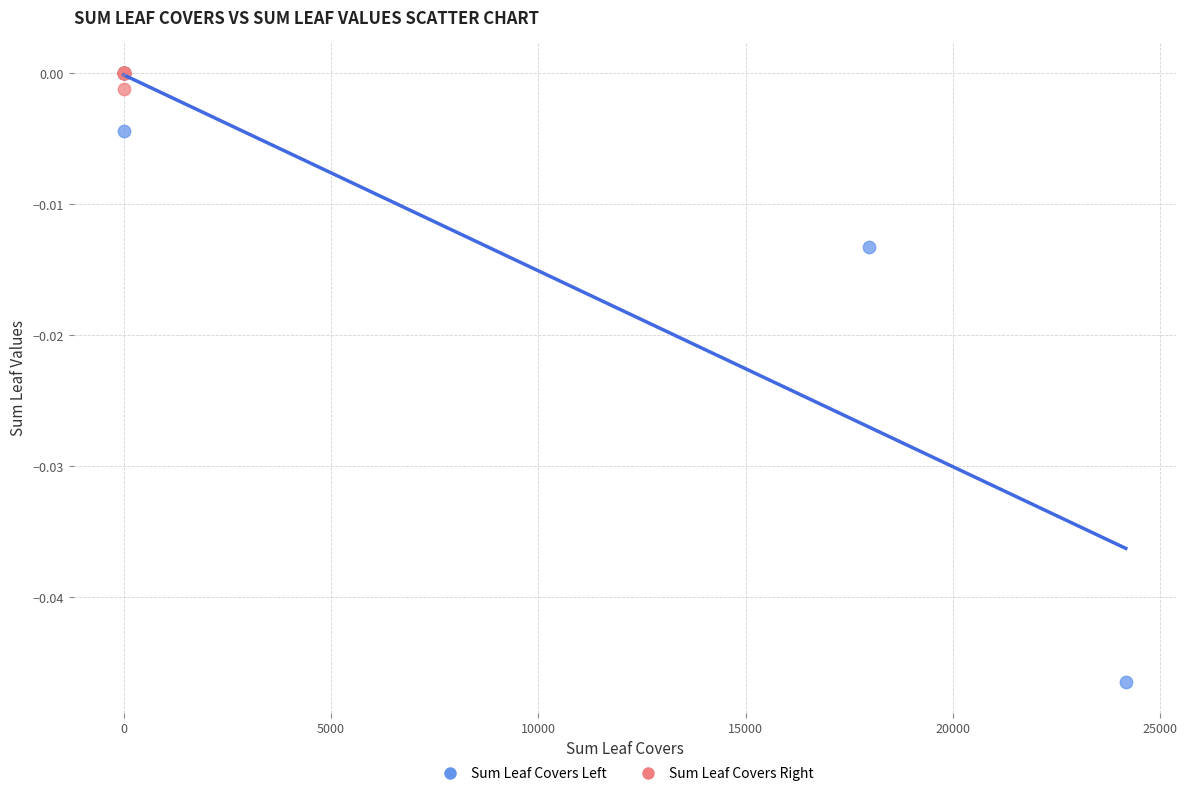

What are all the series names shown in the legend?

Sum Leaf Covers Left, Sum Leaf Covers Right